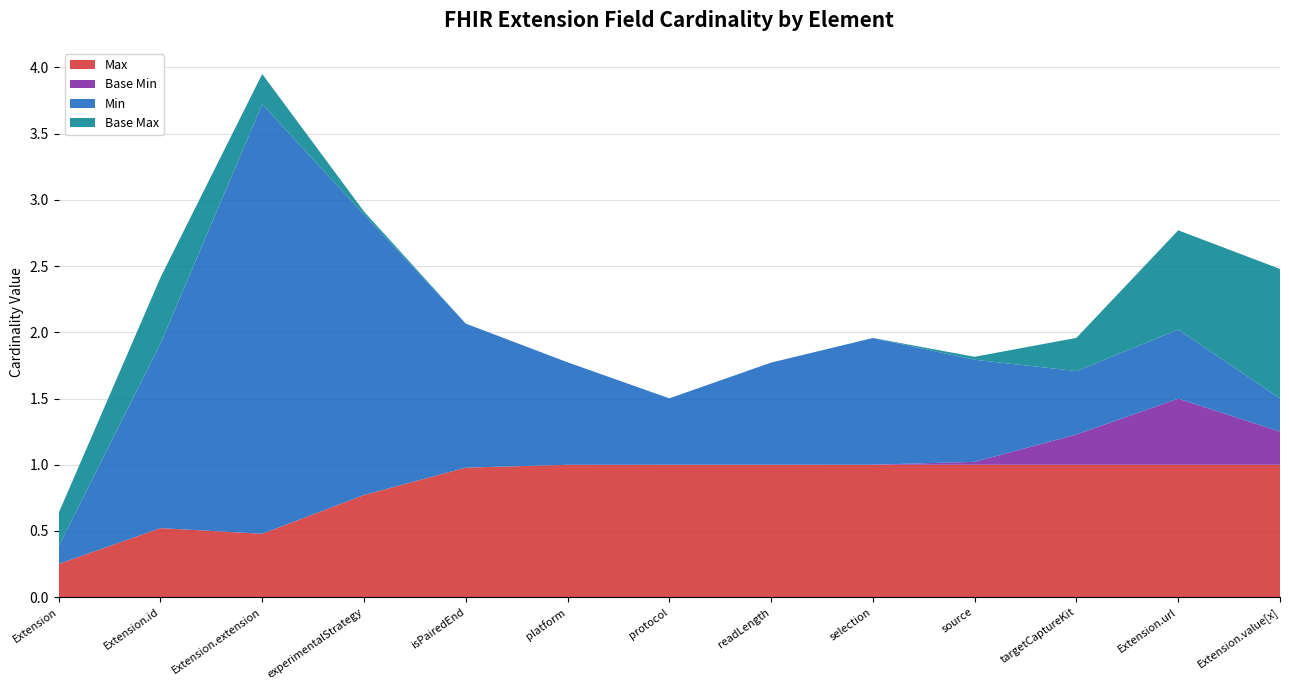

At which label does Max reach its minimum?

Extension